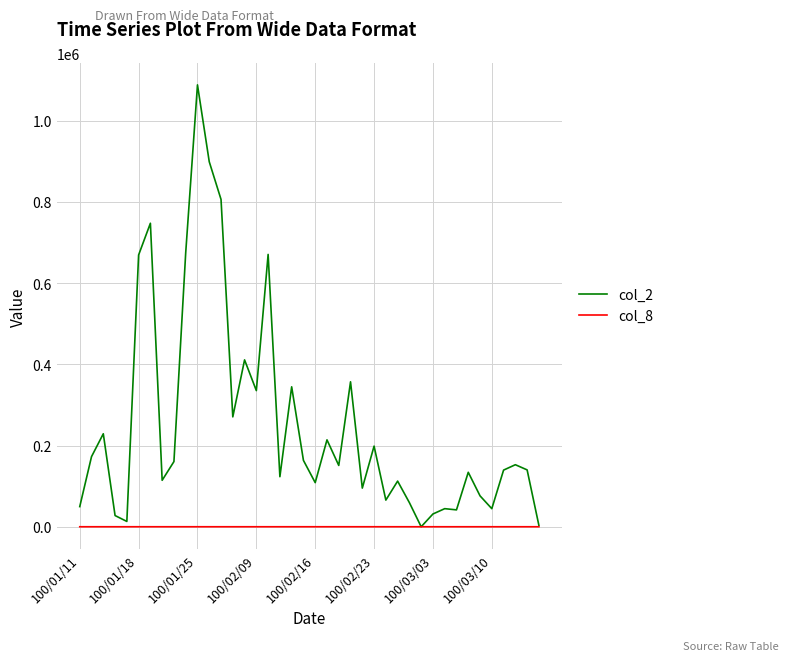

What are all the series names shown in the legend?

col_2, col_8